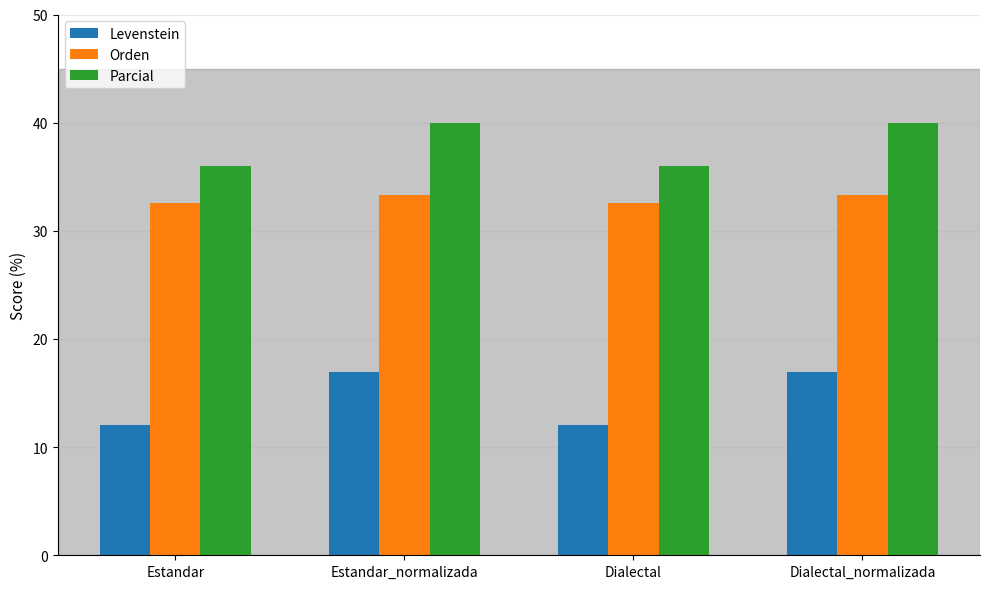

At how many categories does at least one series exceed 27?

4